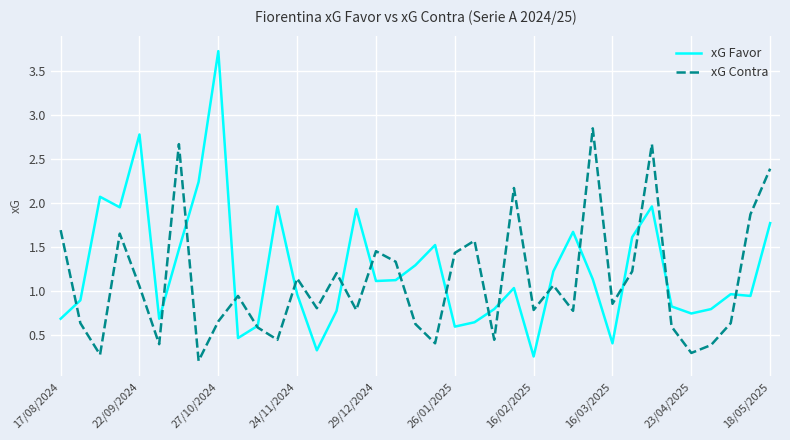

Which series has the widest spread of values?

xG Favor